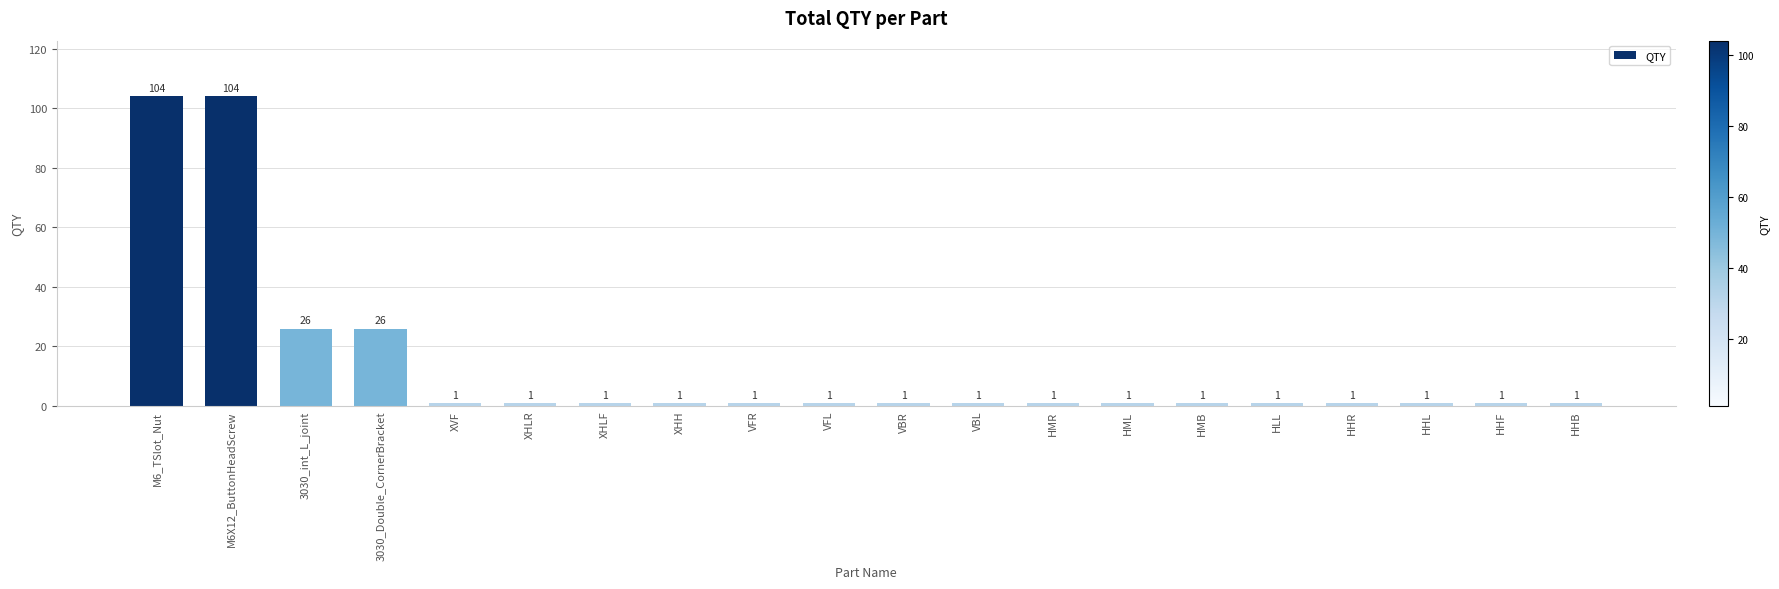

What is the change in value from M6X12_ButtonHeadScrew to 3030_Double_CornerBracket?

-78